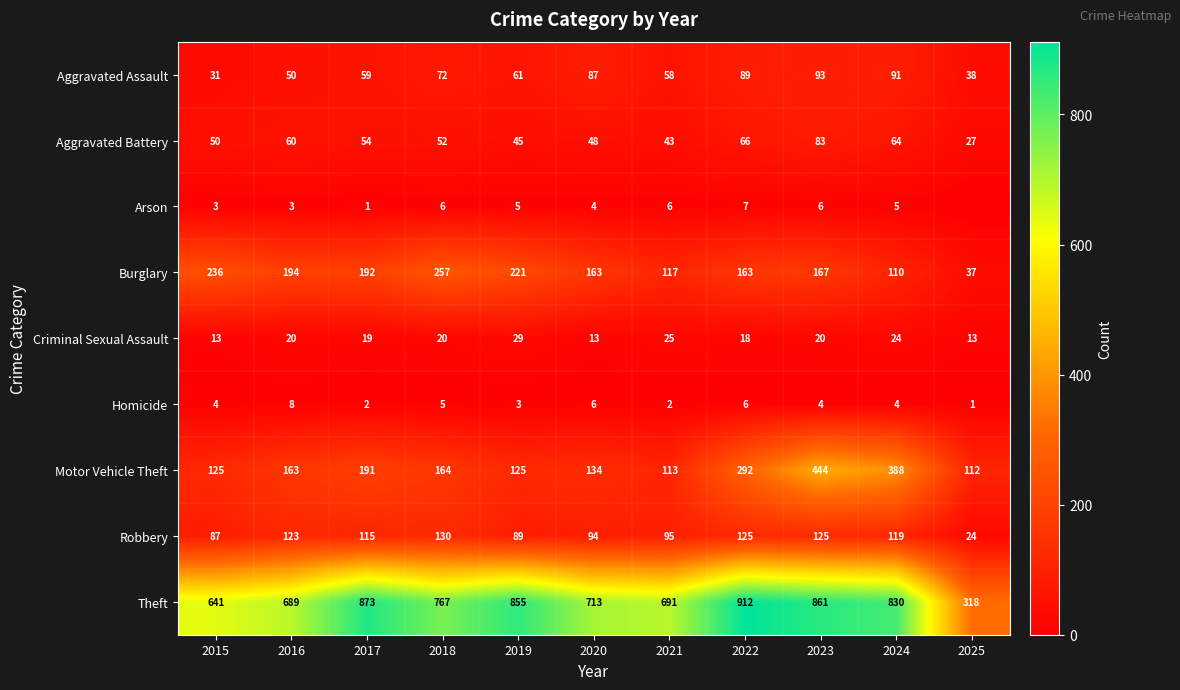

Which category has the highest value in the Motor Vehicle Theft series?

2023